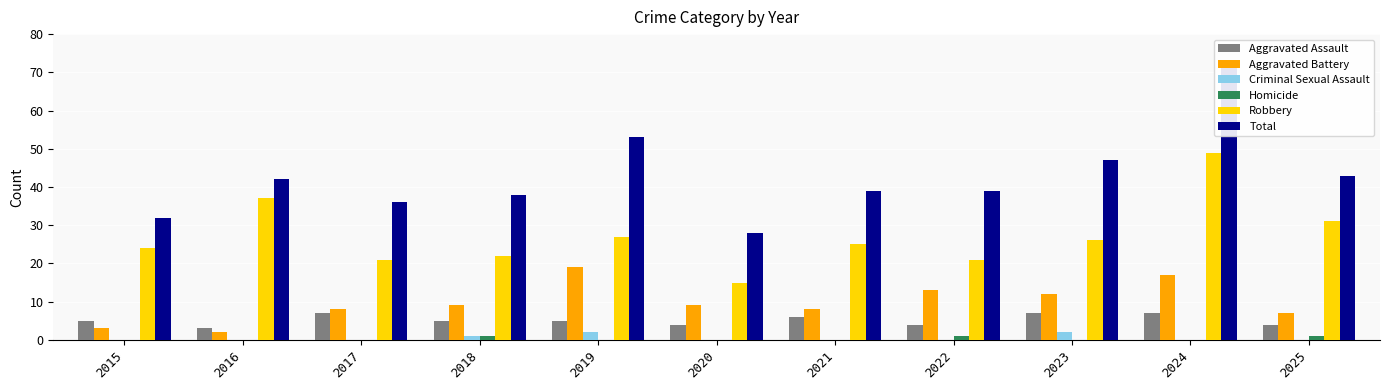

What is the difference between the second highest and second lowest values in the Total series?

21